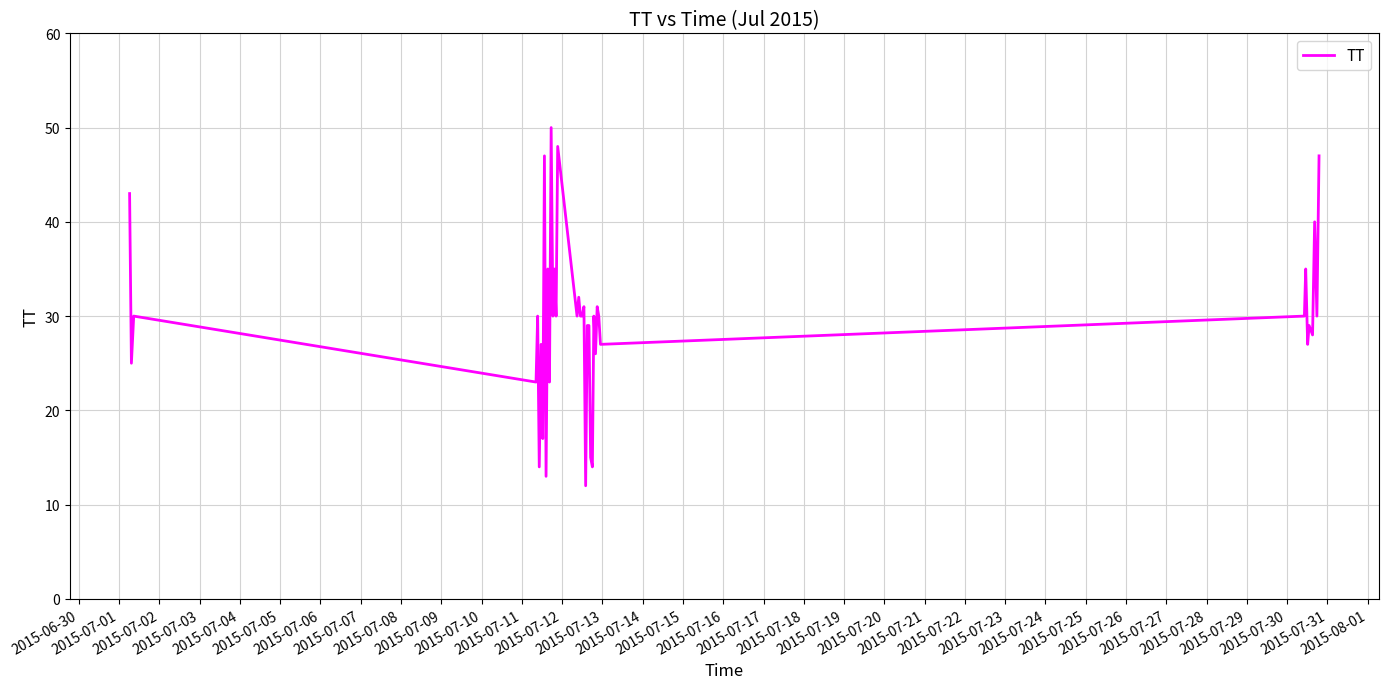

What is the smallest value displayed?

12